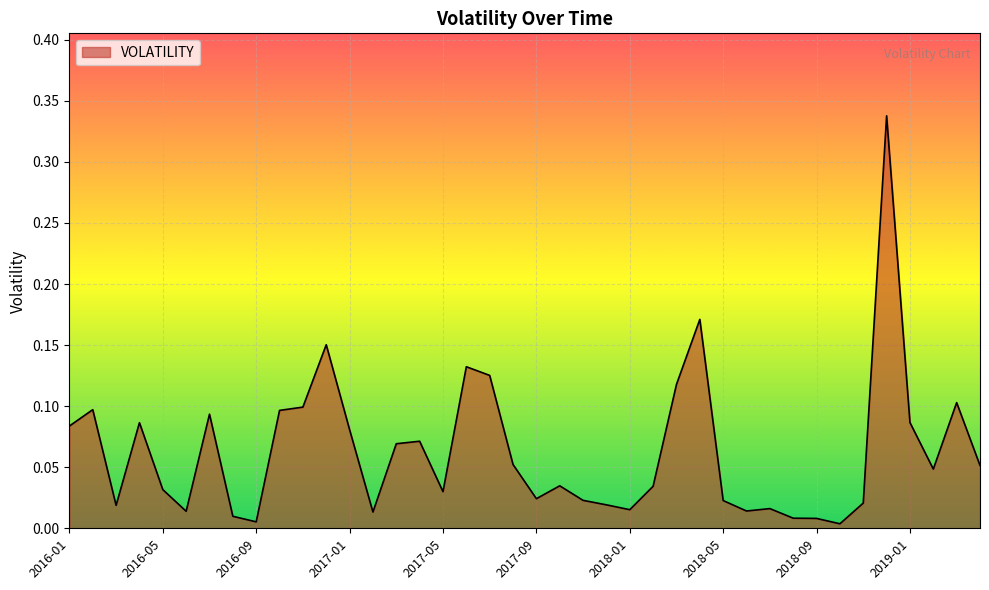

Does the chart display data point markers on the line(s)?

No